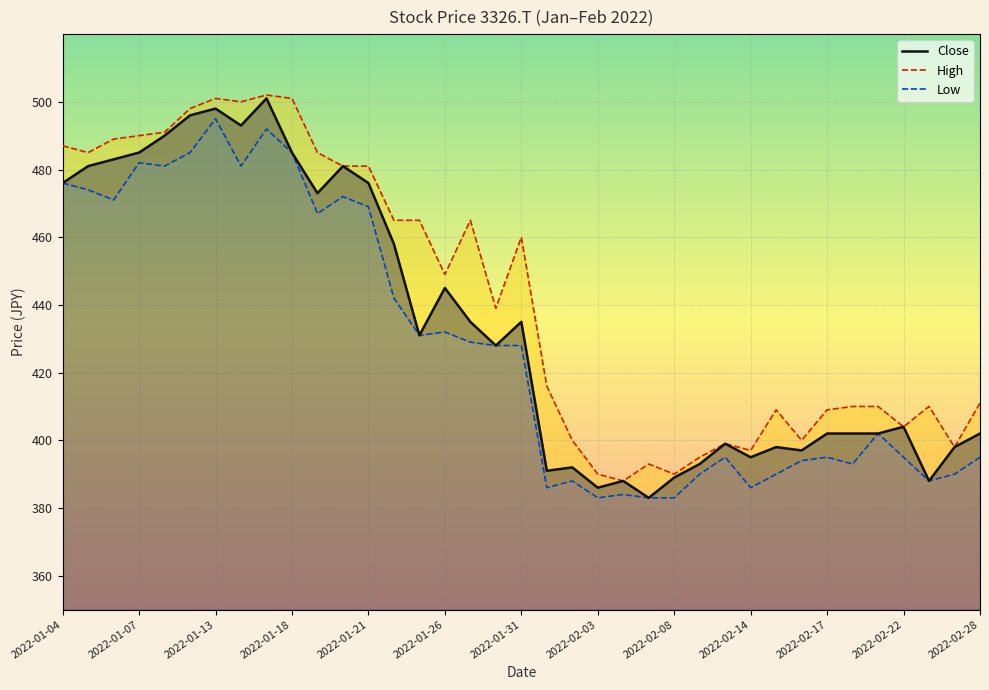

What is the minimum value shown in the chart?

383